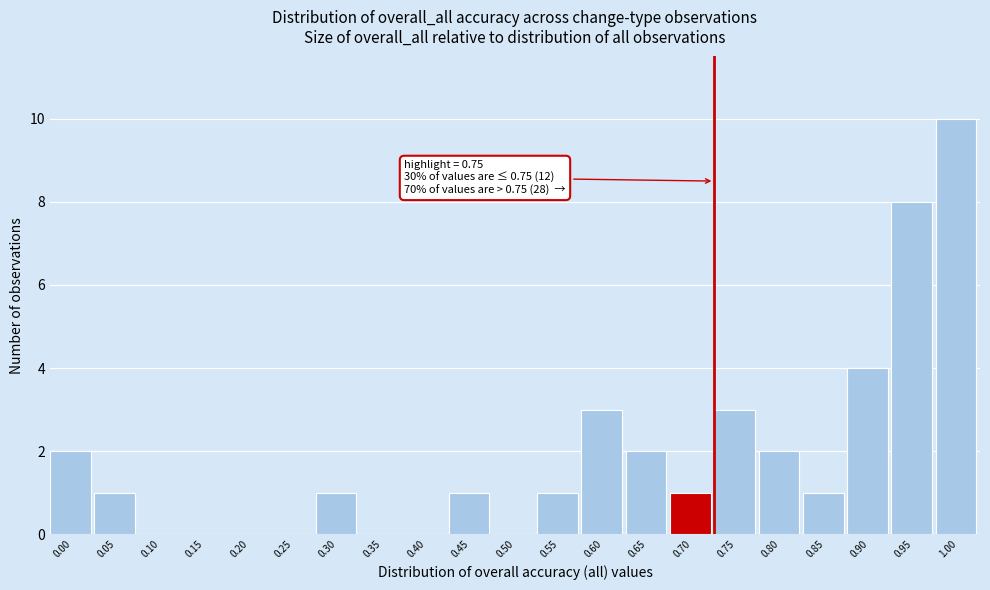

Reading left to right, extract all data points from this chart.

0.00=2	0.05=1	0.10=0	0.15=0	0.20=0	0.25=0	0.30=1	0.35=0	0.40=0	0.45=1	0.50=0	0.55=1	0.60=3	0.65=2	0.70=1	0.75=3	0.80=2	0.85=1	0.90=4	0.95=8	1.00=10